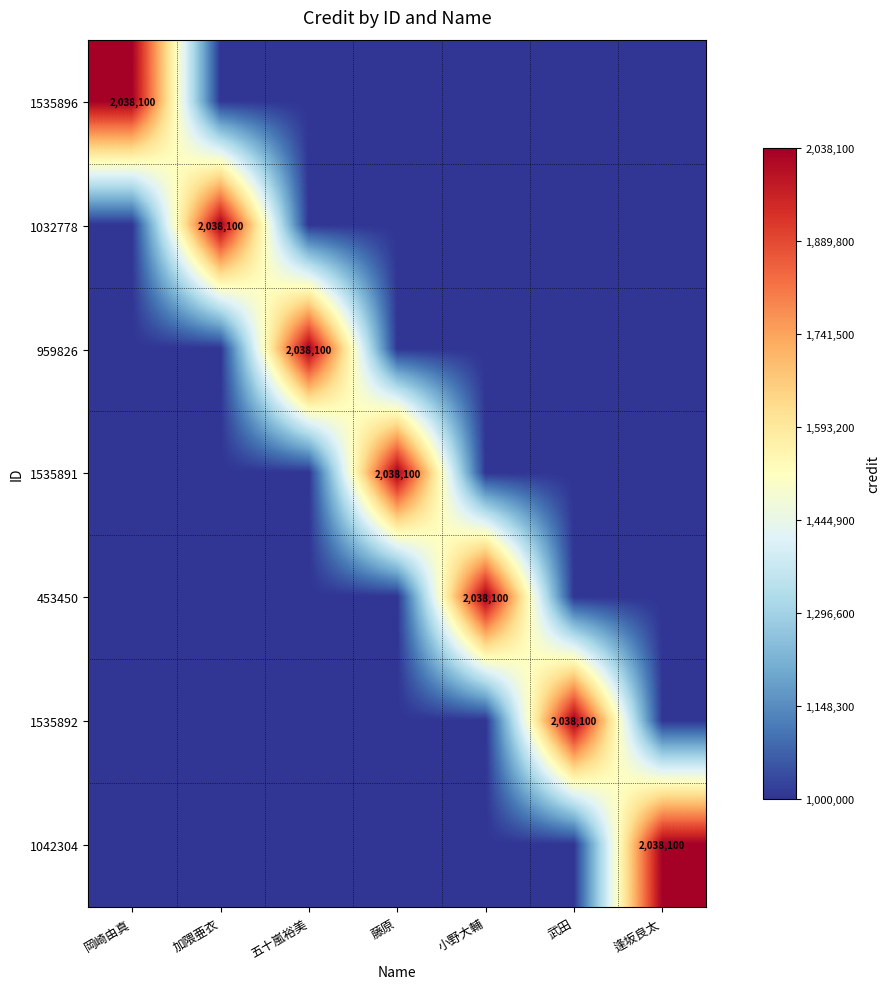

The value of 1535891 at 藤原 is 2038100. True or false?

True